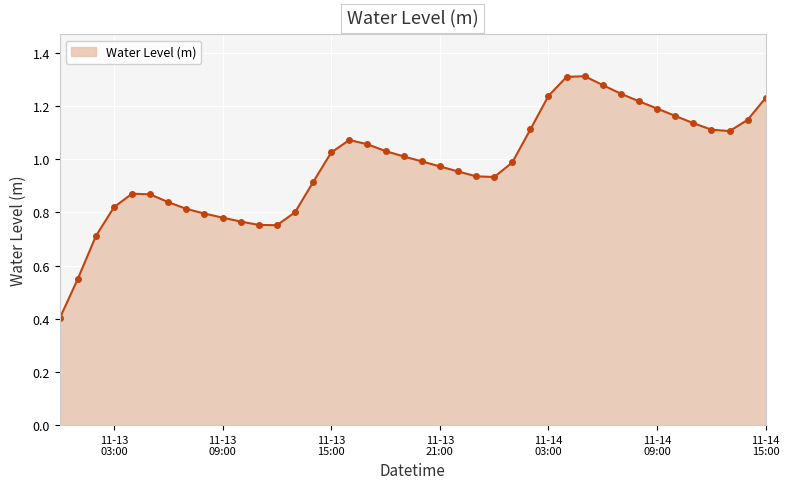

What is the smallest value displayed?

0.4